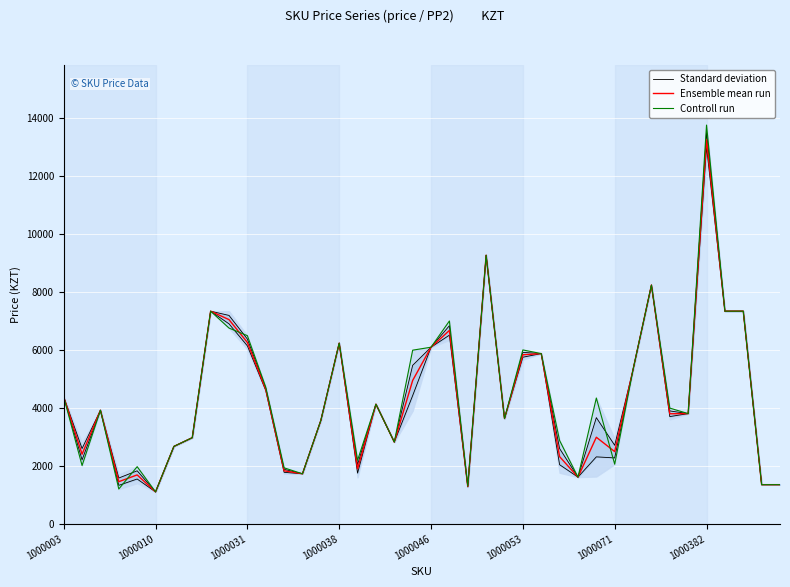

What is the highest value of the Ensemble mean run series?

13250.0